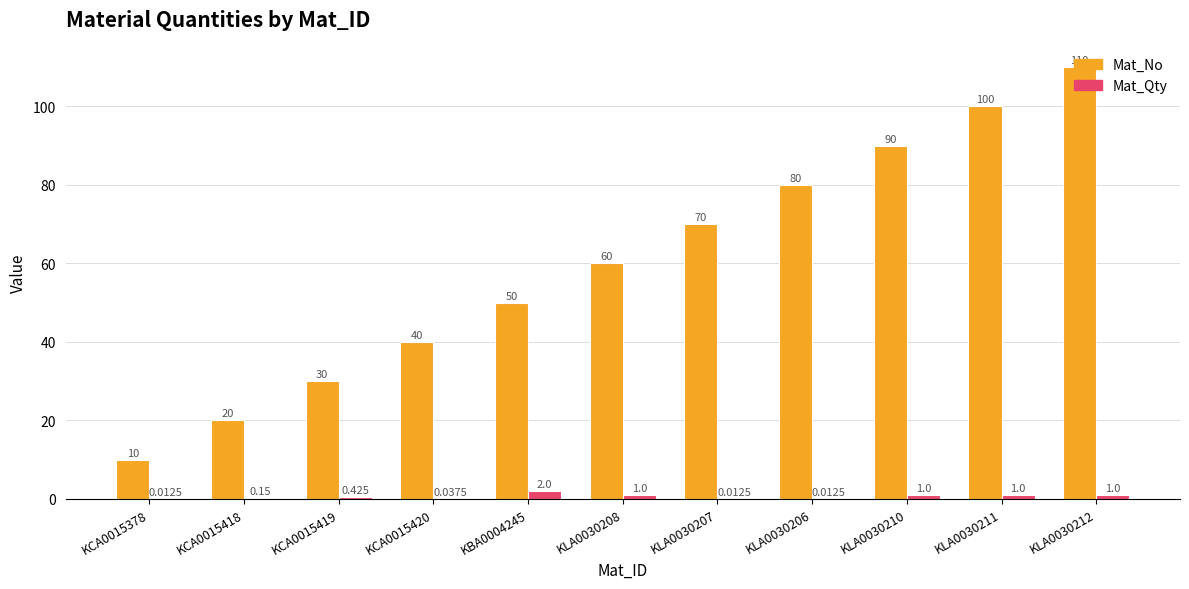

Is it true that Mat_No equals 60.0 at KLA0030208?

True